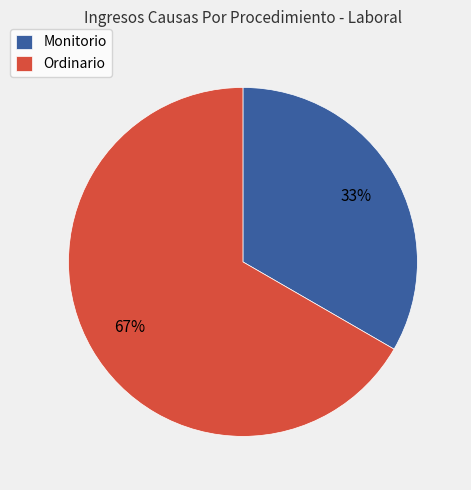

Rank the categories by value from lowest to highest.

Monitorio, Ordinario